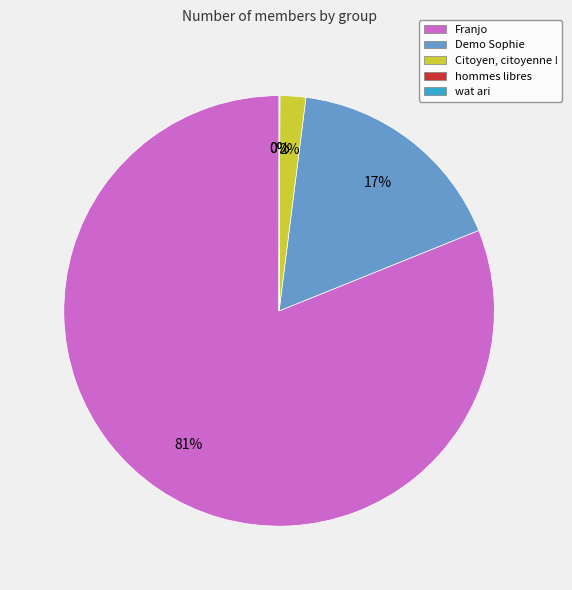

To the nearest percent, what is the combined percentage of Franjo and Demo Sophie?

98%